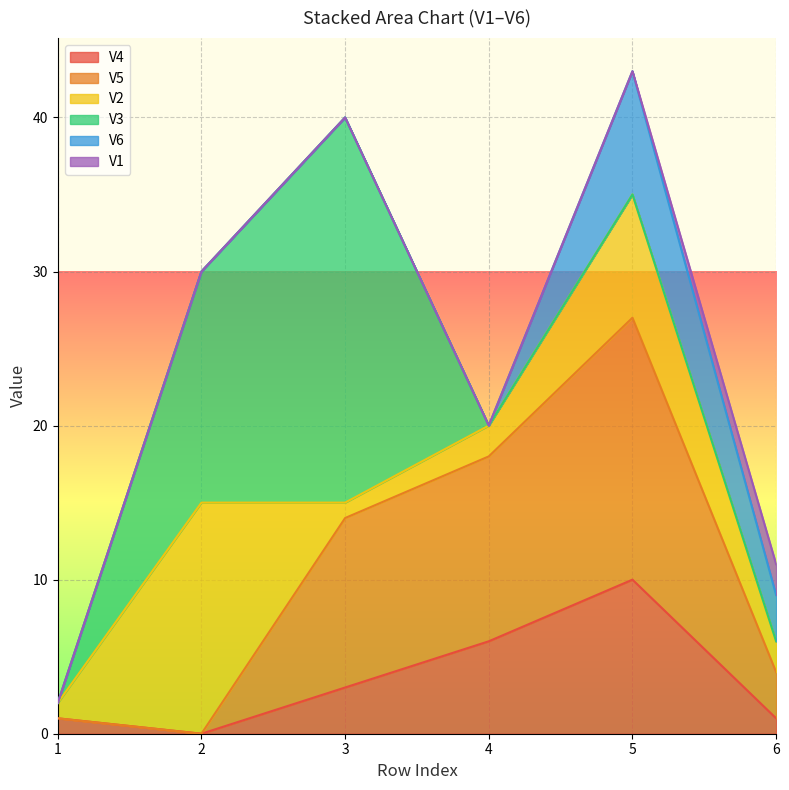

Which series has the largest total across all categories?

V5